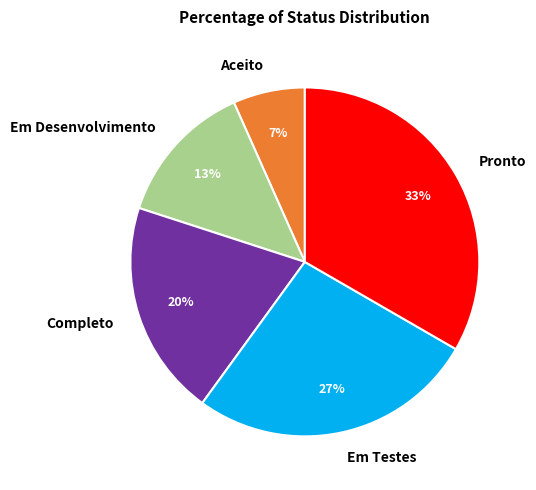

Which slice is the largest?

Pronto